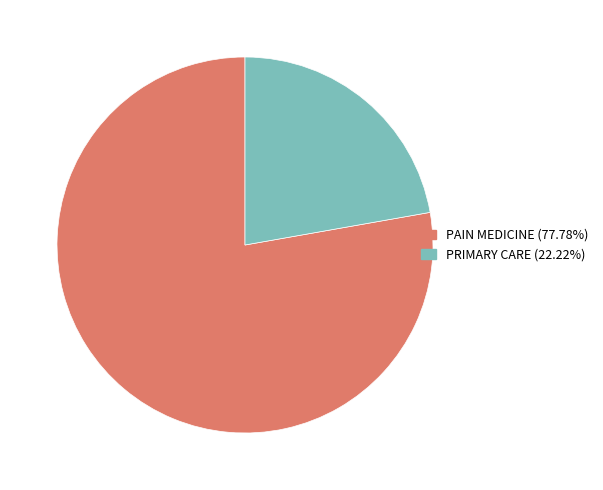

Is it true that PAIN MEDICINE is 68% of the pie?

False